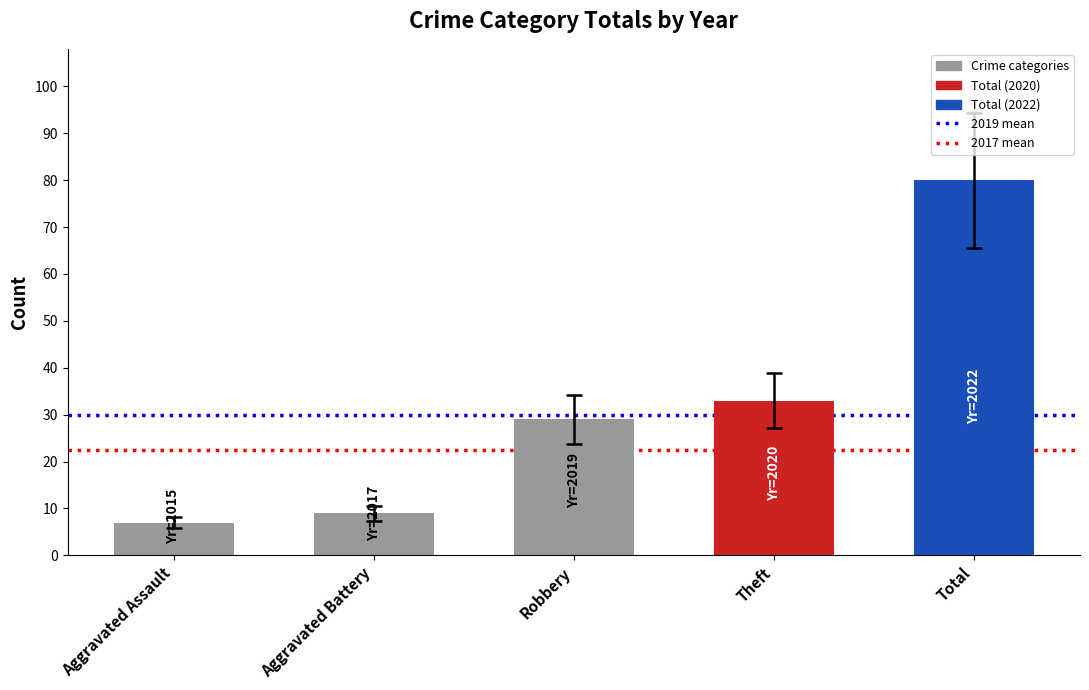

The chart shows a value of 58 at Theft. True or false?

False